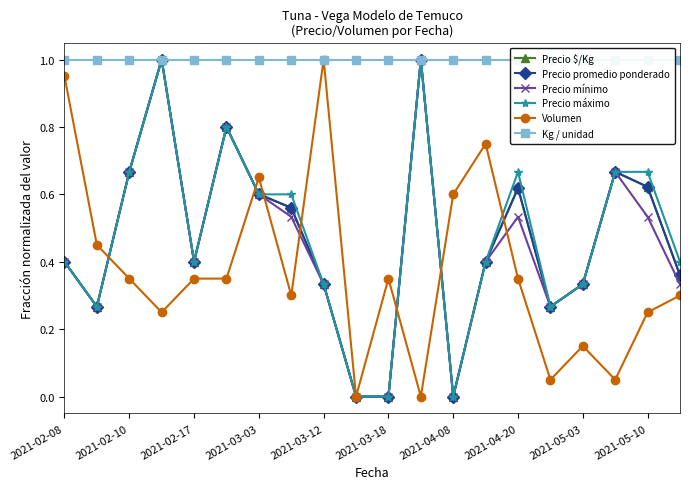

Reading right to left, list all the values displayed in this chart.

Precio $/Kg: 0.4	0.6	0.7	0.3	0.3	0.6	0.4	0.0	1.0	0.0	0.0	0.3	0.6	0.6	0.8	0.4	1.0	0.7	0.3	0.4
Precio promedio ponderado: 0.4	0.6	0.7	0.3	0.3	0.6	0.4	0.0	1.0	0.0	0.0	0.3	0.6	0.6	0.8	0.4	1.0	0.7	0.3	0.4
Precio mínimo: 0.3	0.5	0.7	0.3	0.3	0.5	0.4	0.0	1.0	0.0	0.0	0.3	0.5	0.6	0.8	0.4	1.0	0.7	0.3	0.4
Precio máximo: 0.4	0.7	0.7	0.3	0.3	0.7	0.4	0.0	1.0	0.0	0.0	0.3	0.6	0.6	0.8	0.4	1.0	0.7	0.3	0.4
Volumen: 0.3	0.2	0.1	0.1	0.1	0.3	0.8	0.6	0.0	0.3	0.0	1.0	0.3	0.7	0.3	0.3	0.2	0.3	0.5	0.9
Kg / unidad: 1.0	1.0	1.0	1.0	1.0	1.0	1.0	1.0	1.0	1.0	1.0	1.0	1.0	1.0	1.0	1.0	1.0	1.0	1.0	1.0